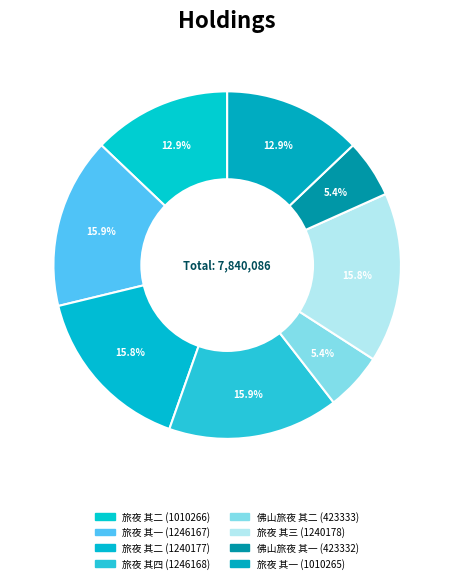

What is the ratio of the value at 旅夜 其四 (1246168) to the value at 旅夜 其二 (1010266)?

1.2